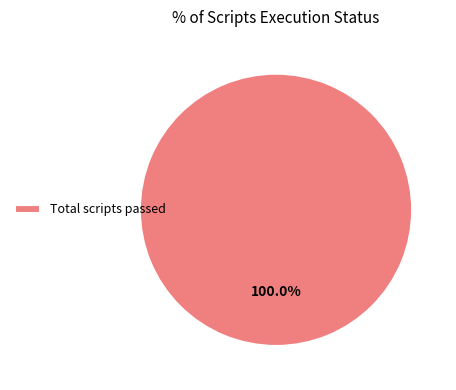

Is there a majority slice in this chart?

Yes